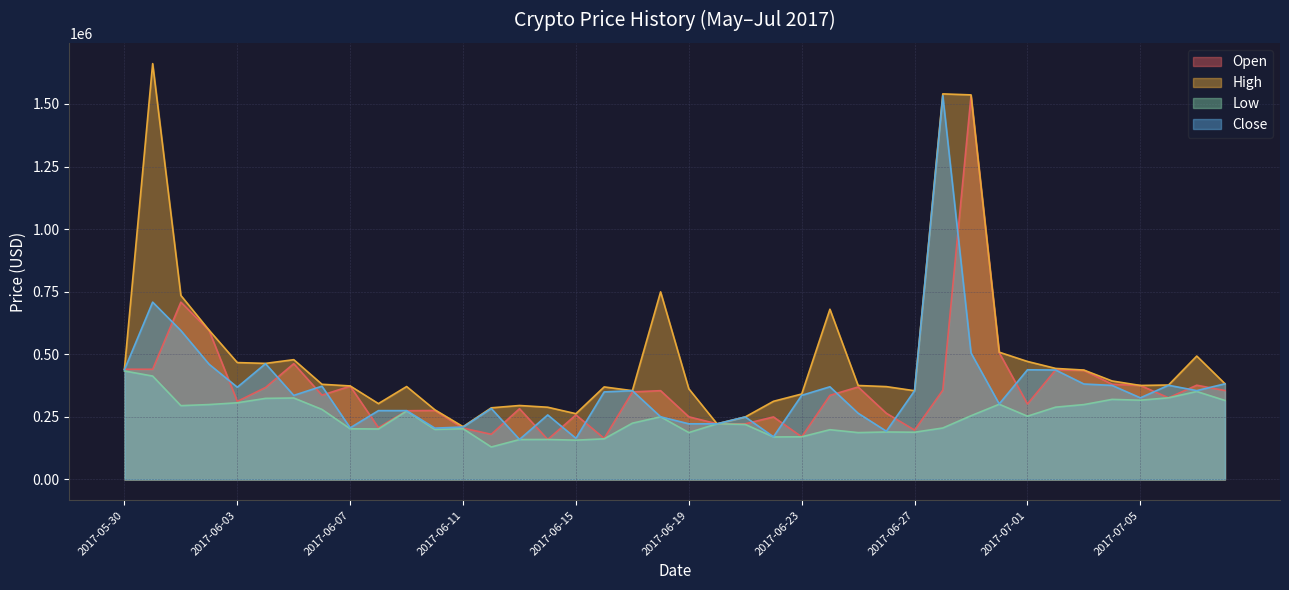

What is the label of the 25th point from the right?

2017-06-14